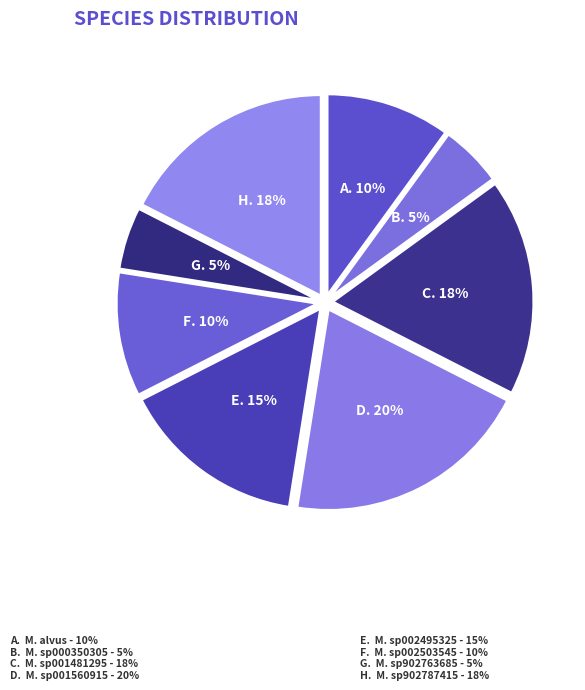

How many slices are in this pie chart?

8